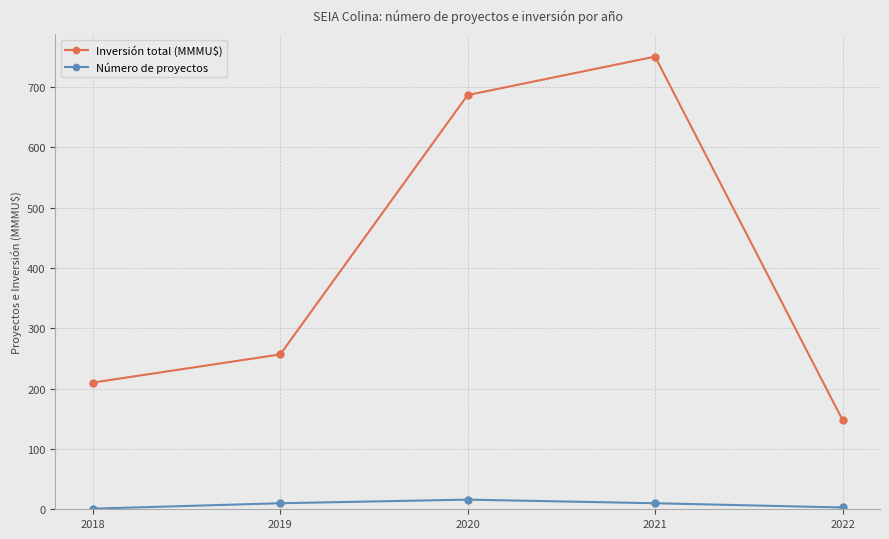

Is it true that Número de proyectos equals 10.0 at 2019?

True